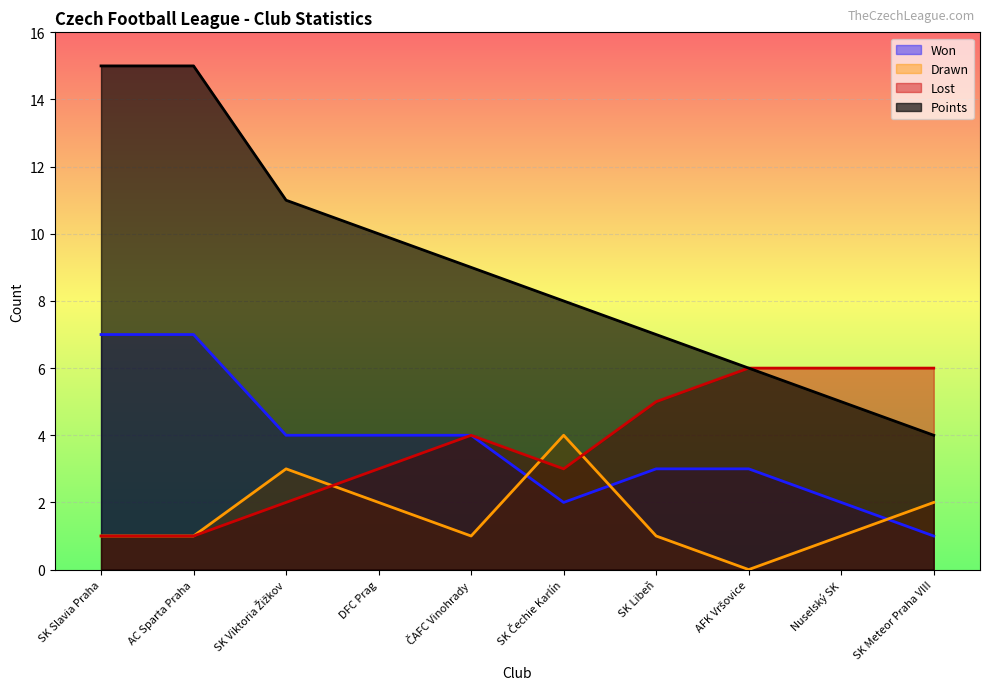

Where is Points nearest to the value 9?

ČAFC Vinohrady